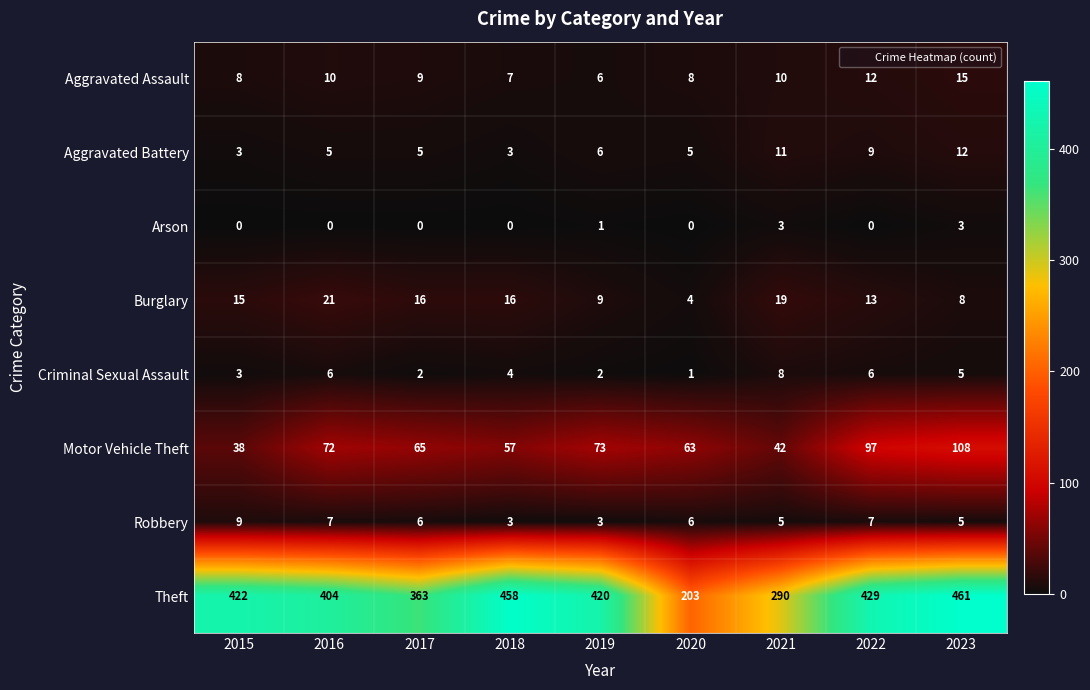

What is the sum of the Theft values at 2016 and 2015?

826